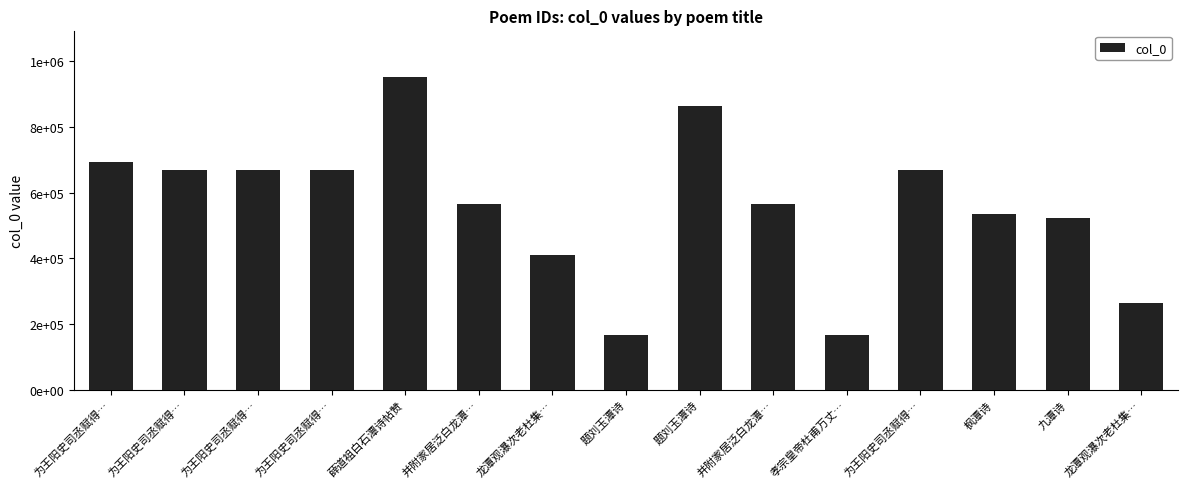

Are the bars horizontal?

No